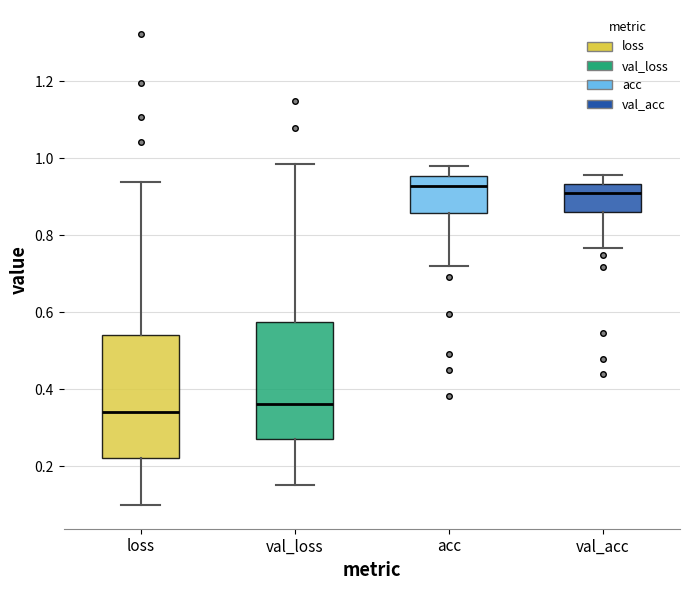

Where does the lower whisker of the box for val_acc end on the y-axis? The values are not printed on the chart, so give them approximately, as read against the axis.

0.76